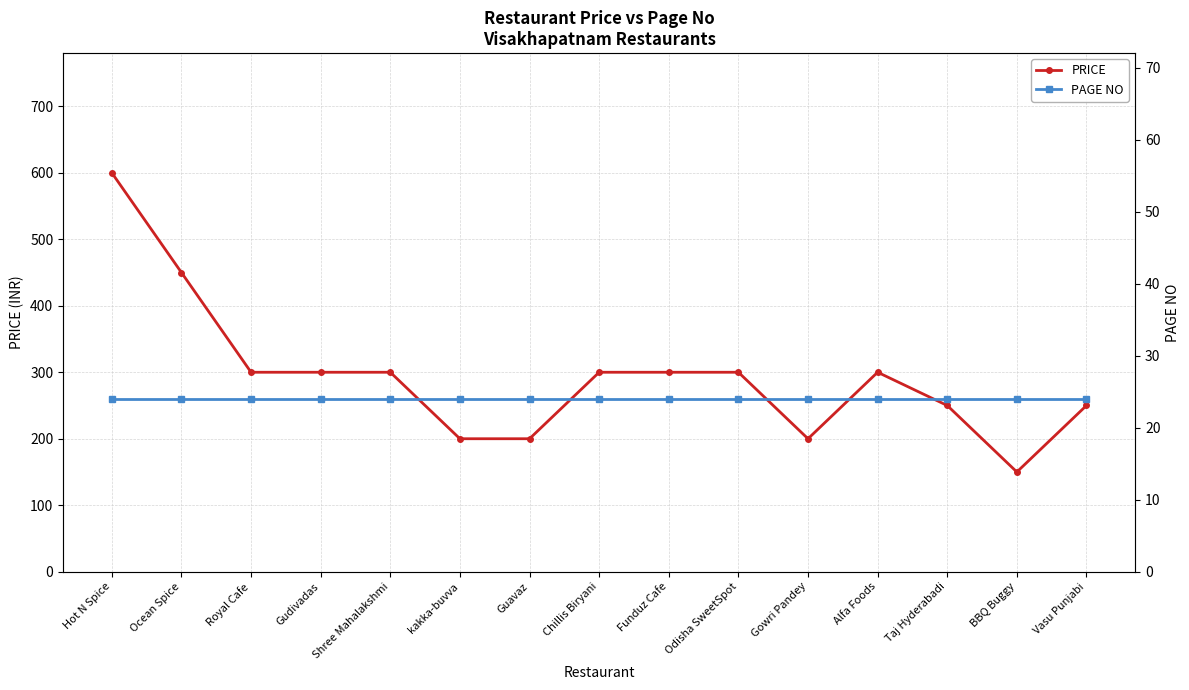

What are all the series names shown in the legend?

PRICE, PAGE NO